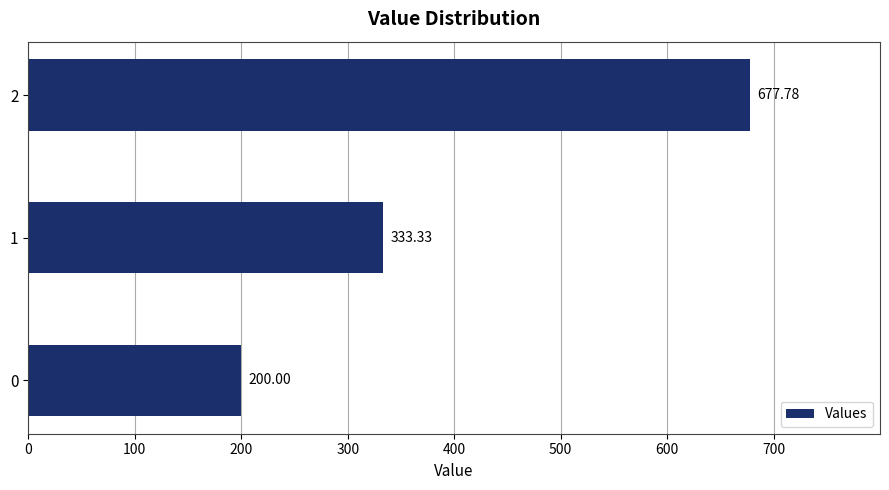

What is the difference between the second highest and minimum values?

133.3